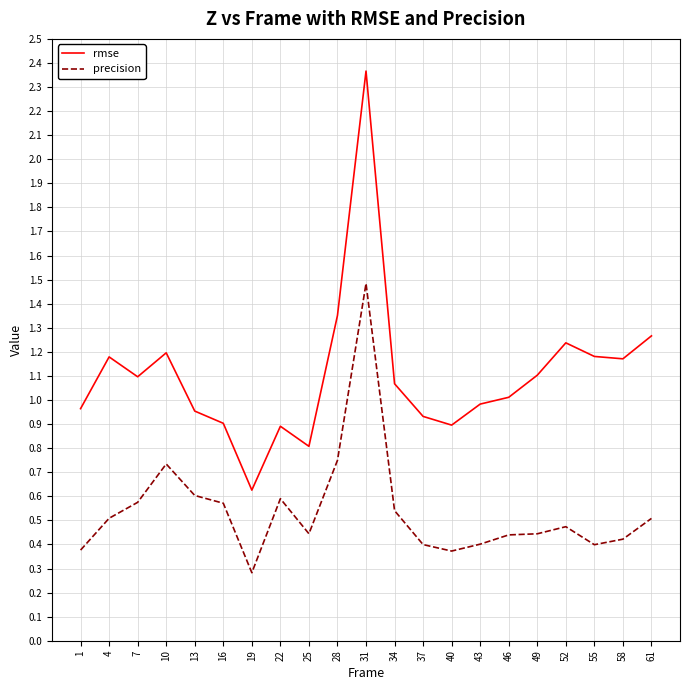

What is the total value across all series at 52?

1.7